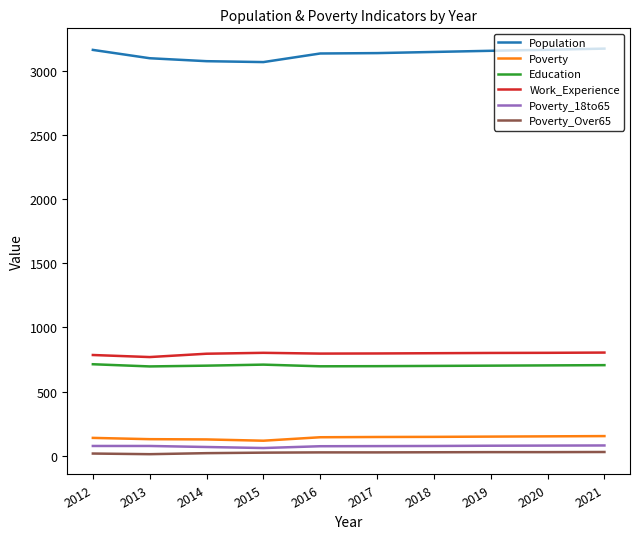

True or false: Poverty_Over65 and Population intersect in this chart.

False